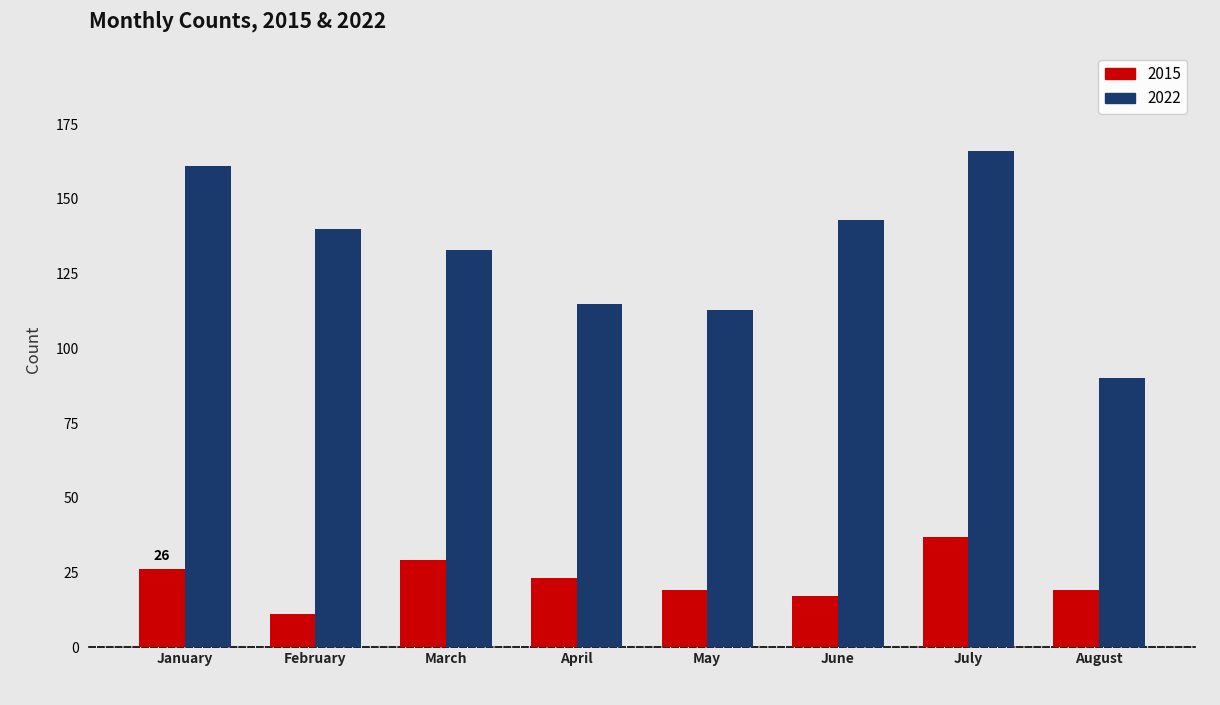

How many bars are there in each group?

2